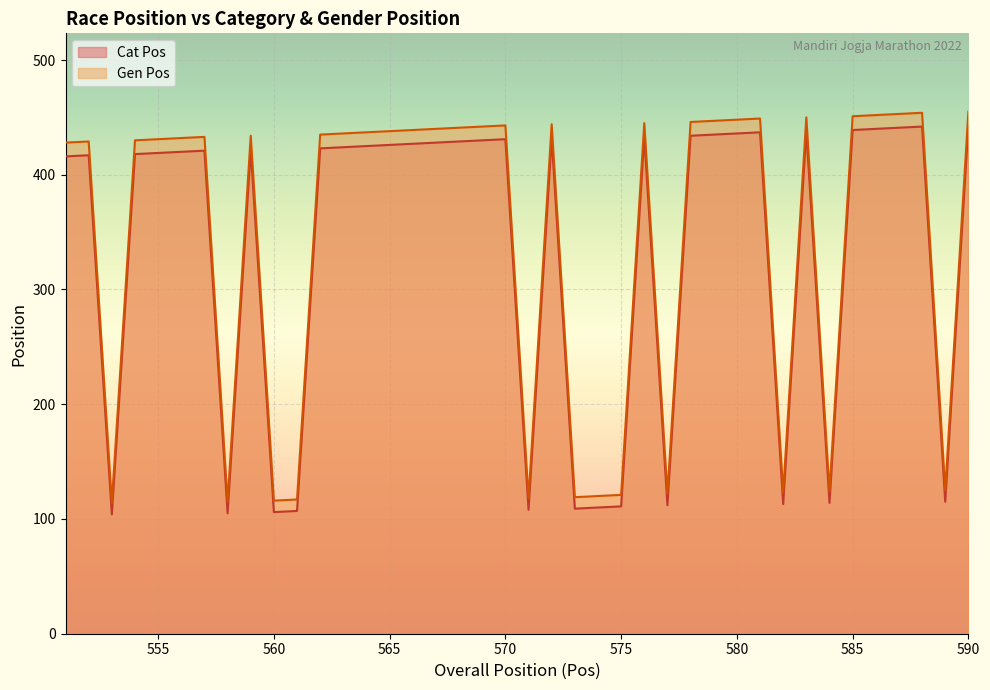

Does the chart display data point markers on the line(s)?

No